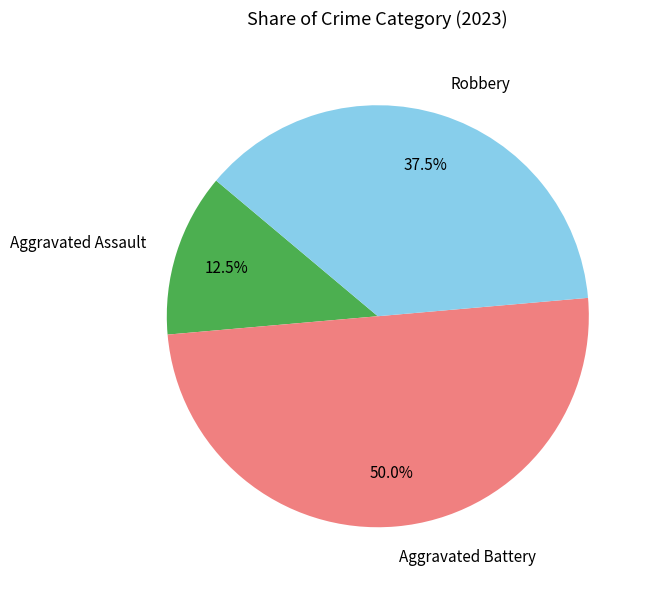

Combined, what portion of the pie is Robbery and Aggravated Assault?

50.0%